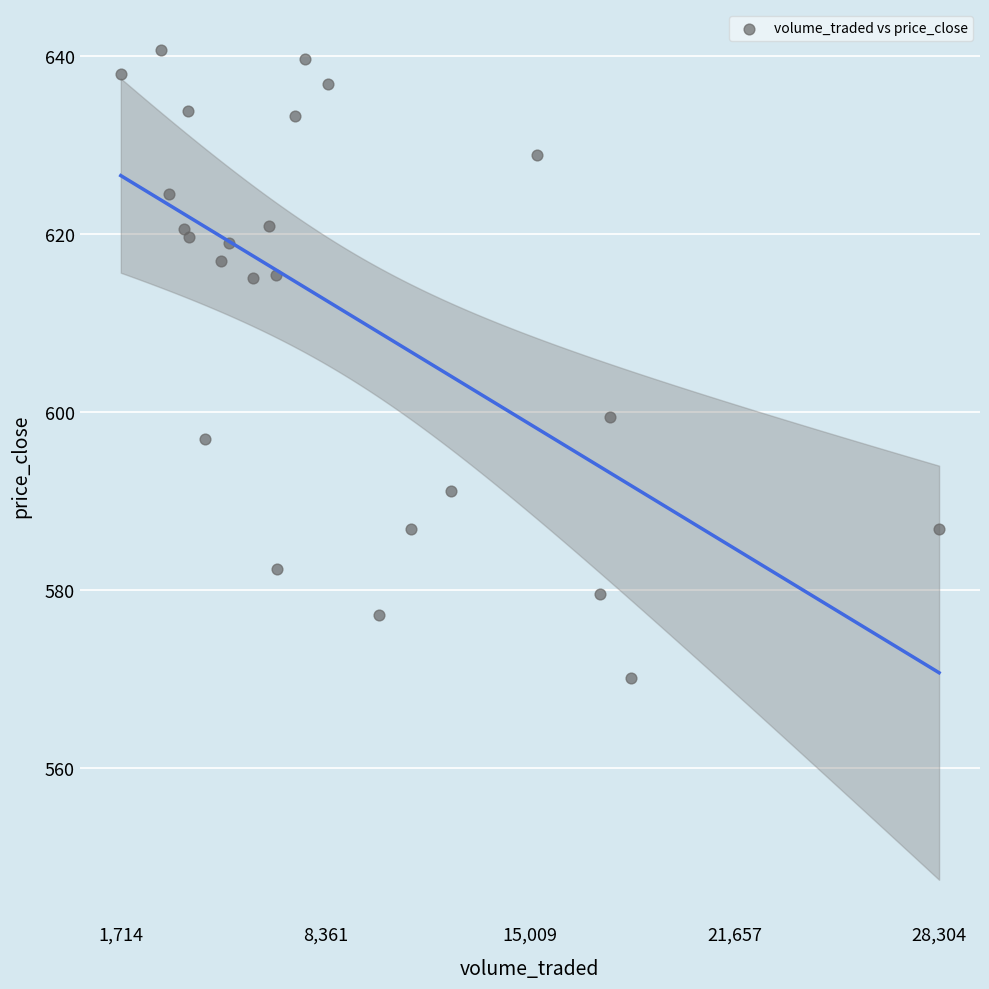

What Y value in the scatter plot is closest to 605?

599.4